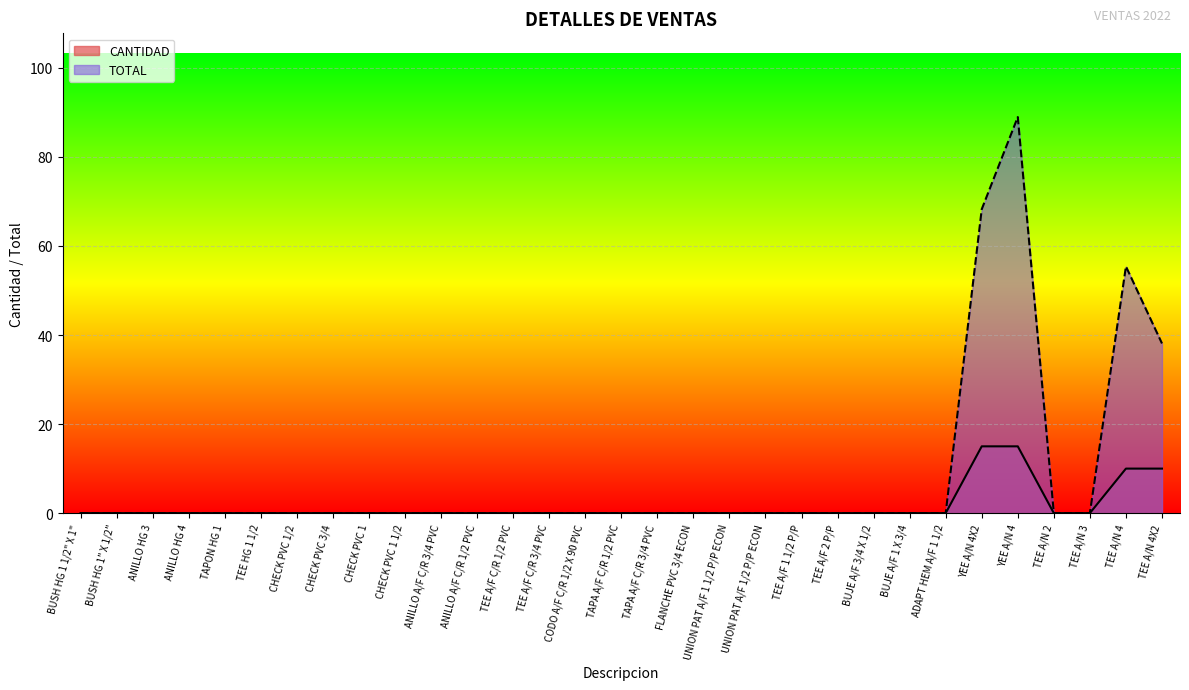

True or false: CANTIDAD and TOTAL intersect in this chart.

False